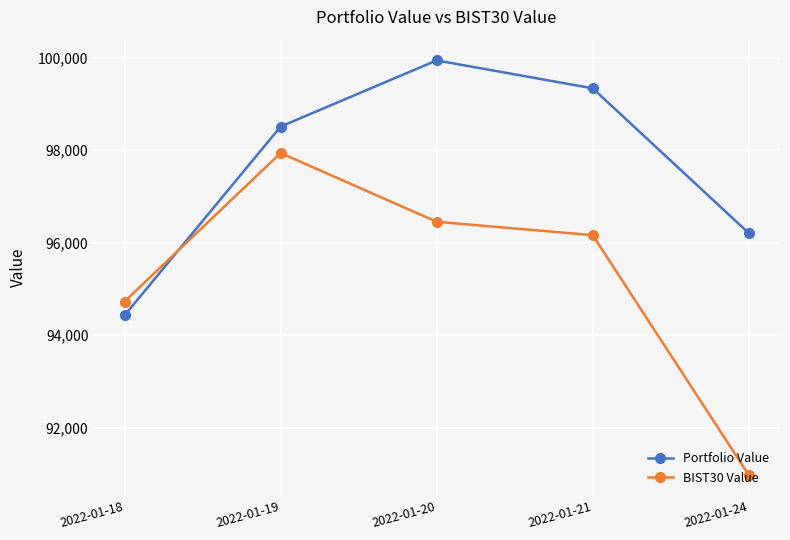

Is this an area chart (filled region under the line)?

No